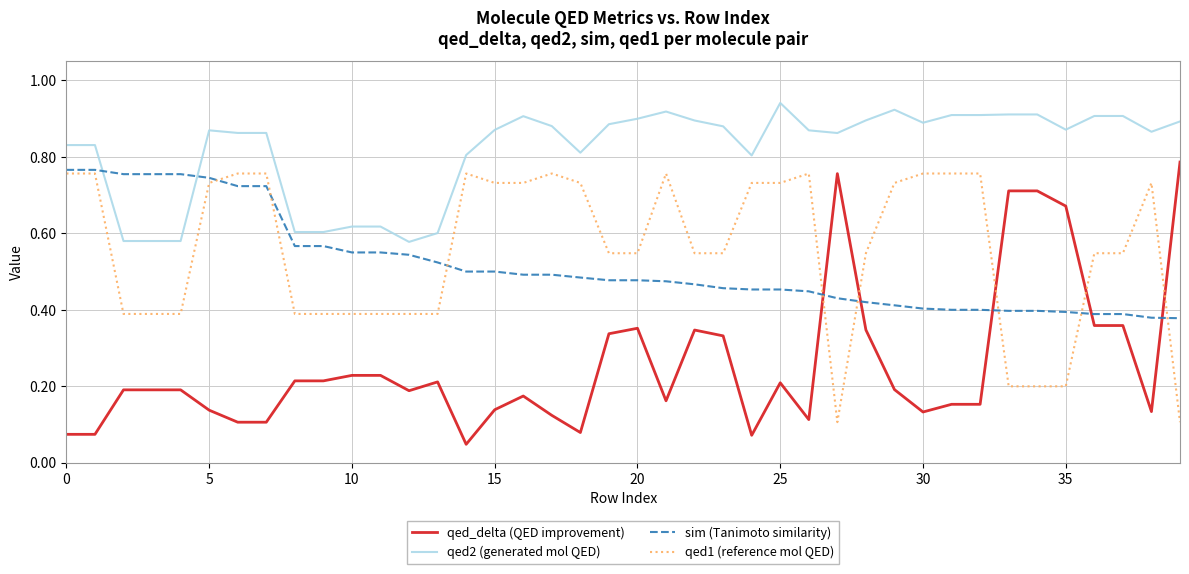

Which series has the largest total across all categories?

qed2 (generated mol QED)